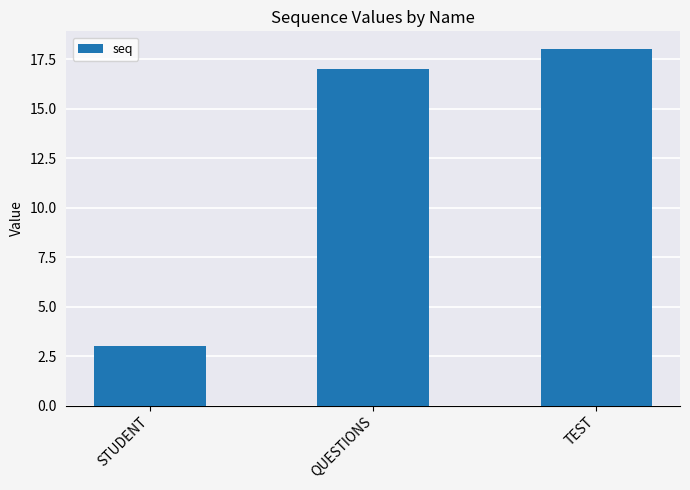

What is the label of the 3rd bar from the right?

STUDENT